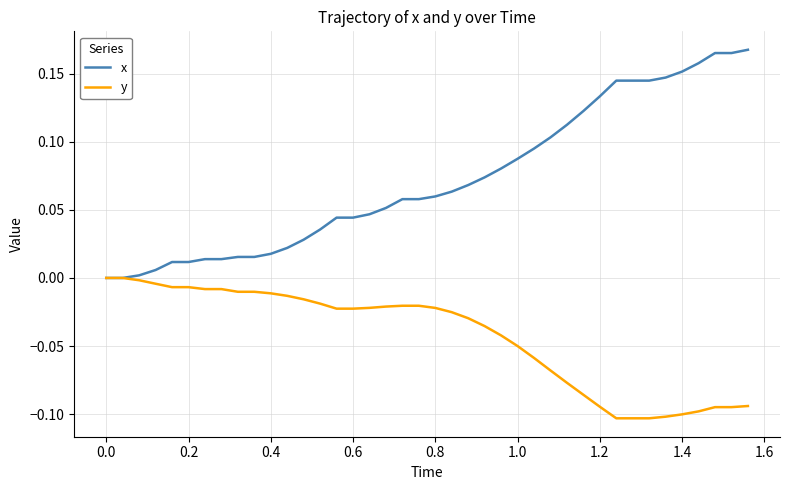

Which series has the largest total across all categories?

x